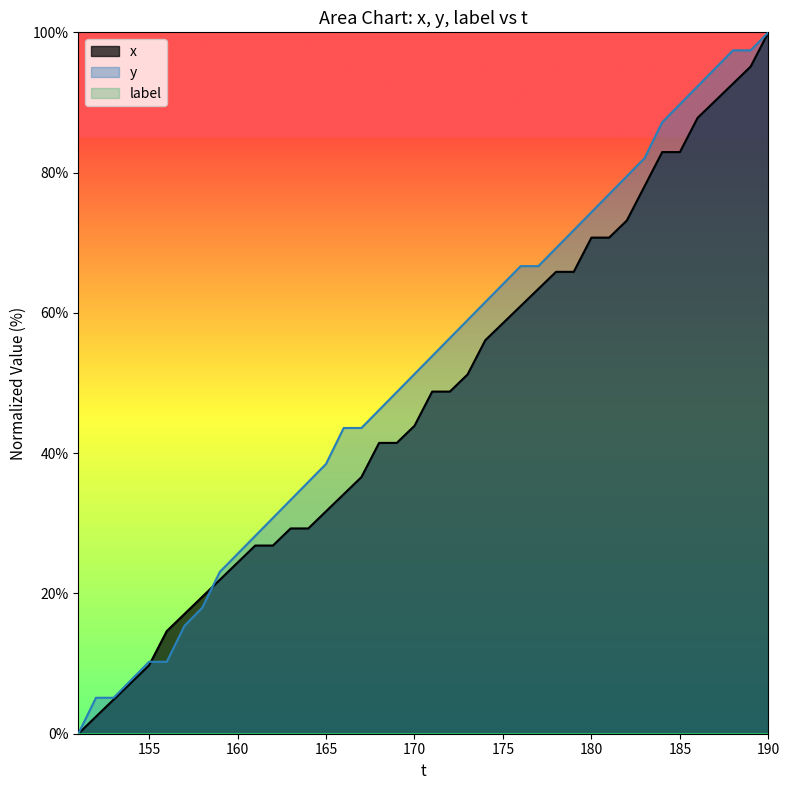

Which series has the largest total across all categories?

y